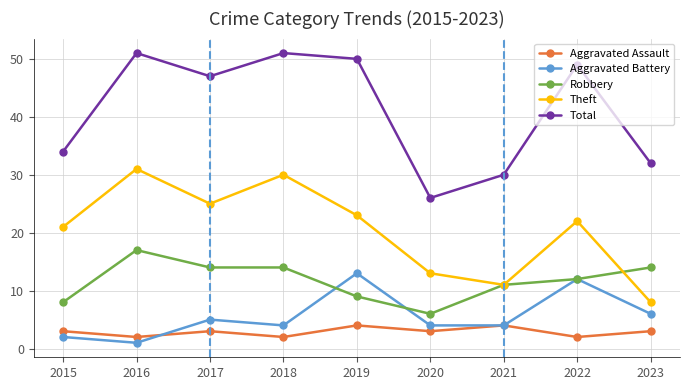

At 2019, list the series in order from largest to smallest.

Total, Theft, Aggravated Battery, Robbery, Aggravated Assault